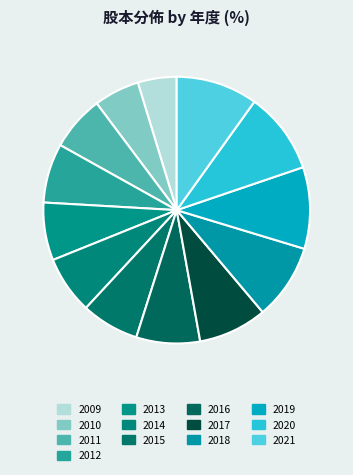

Does 2010 account for over 50% of the chart?

No